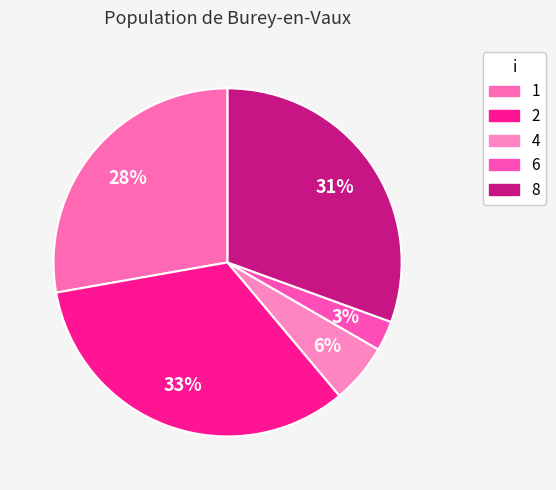

Count the number of slices in the pie.

5